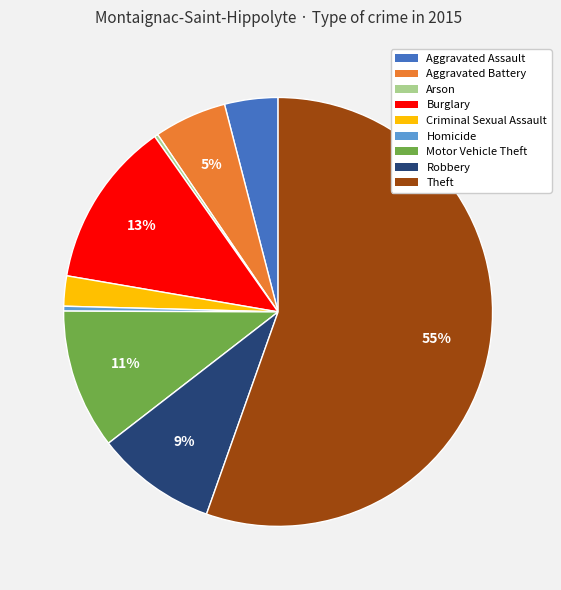

Which has a higher value, Aggravated Assault or Theft?

Theft